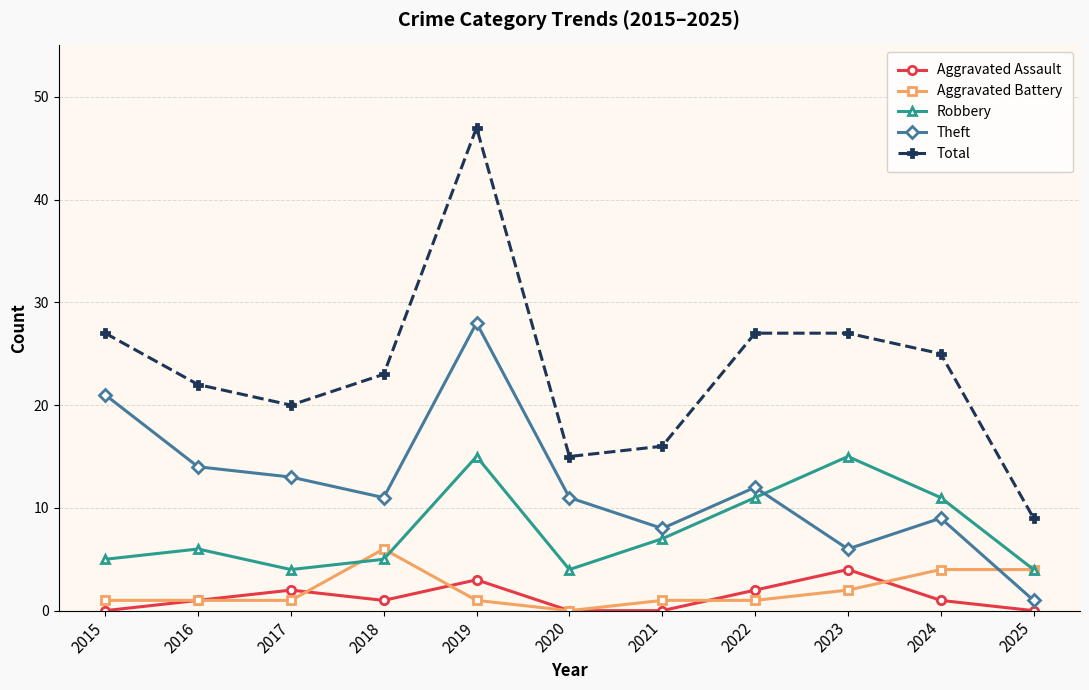

Which series has the widest spread of values?

Total